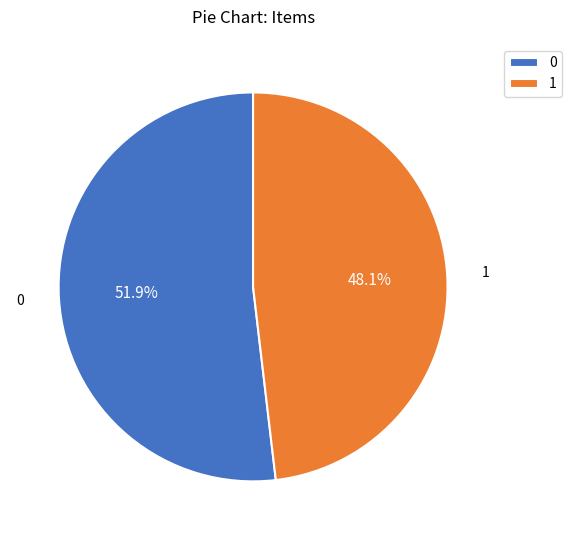

To the nearest percent, what is the difference between the 0 and 1 slice percentages?

4%